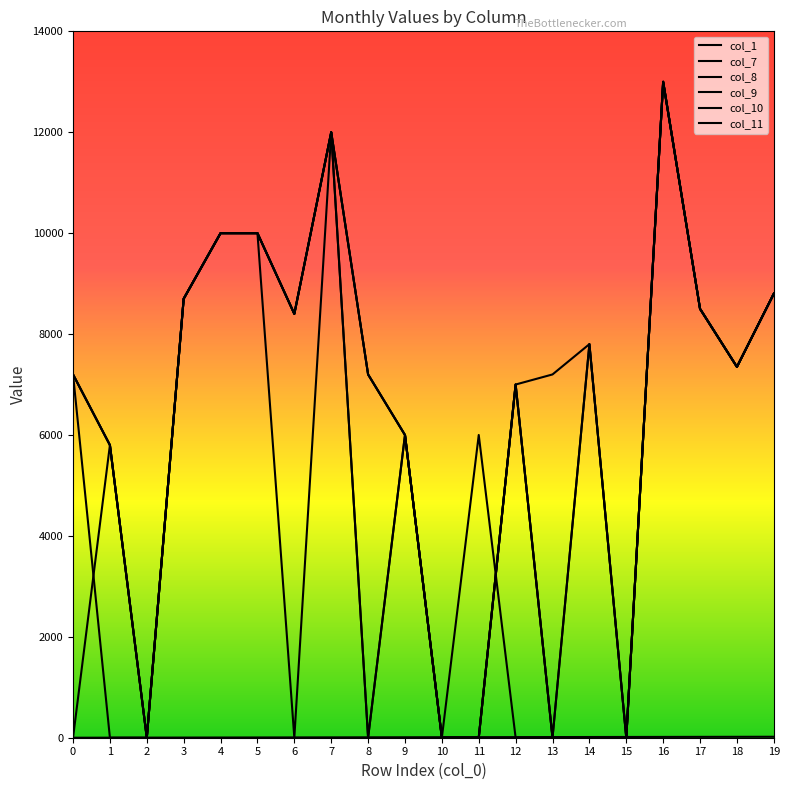

What is the spread (max minus min) of values at 19?

8781